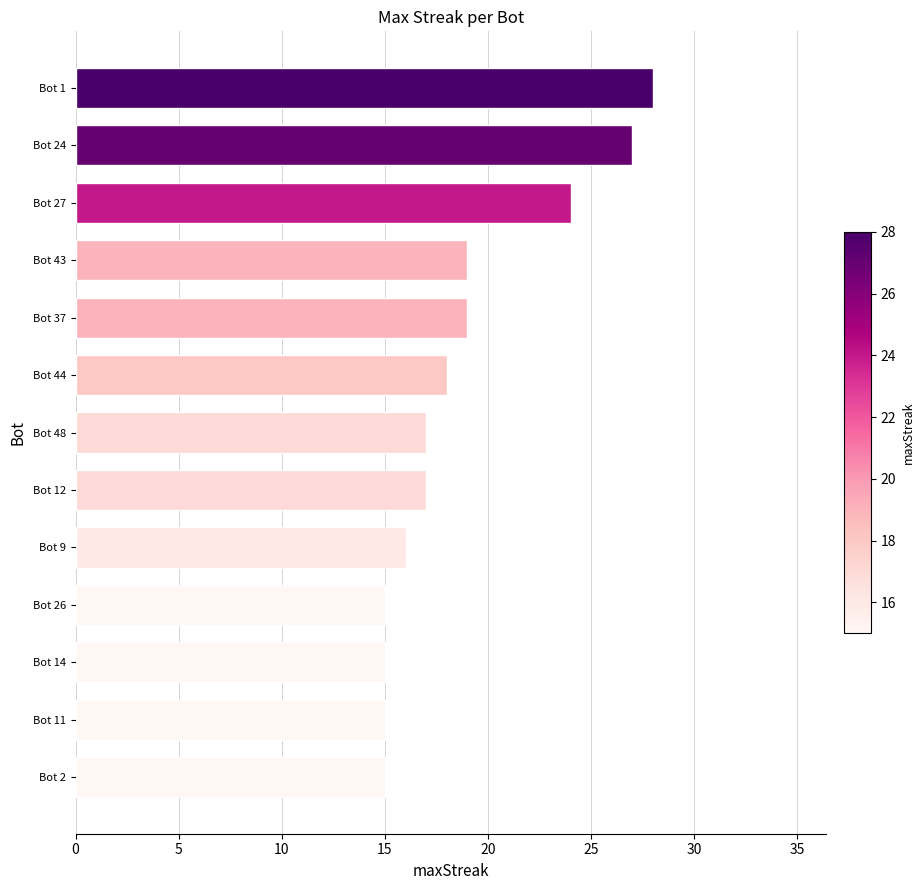

True or false: the data shows 8 at Bot 2.

False